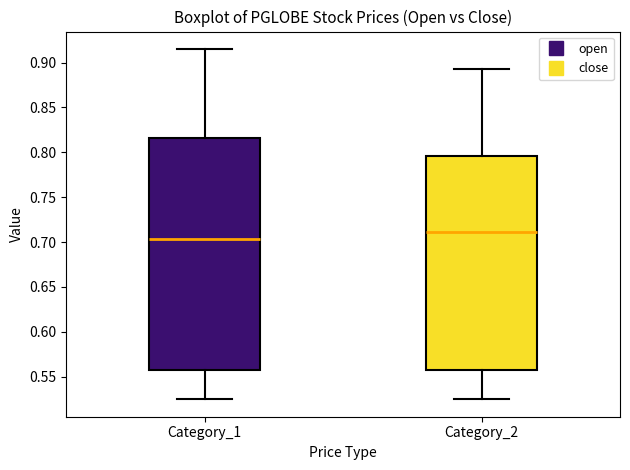

Which box has the lowest median line?

Category_1